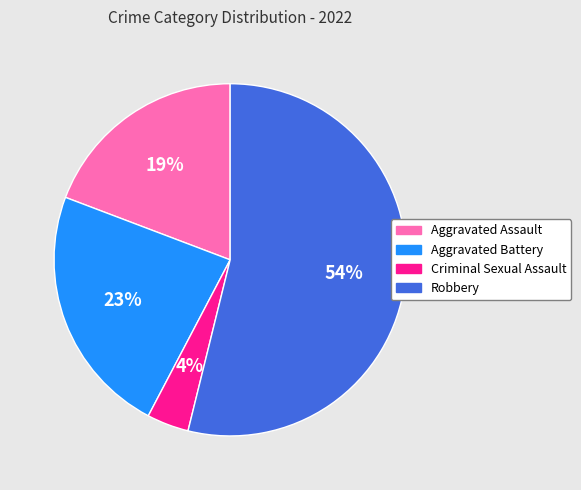

The Criminal Sexual Assault slice represents 4% of the pie. True or false?

True